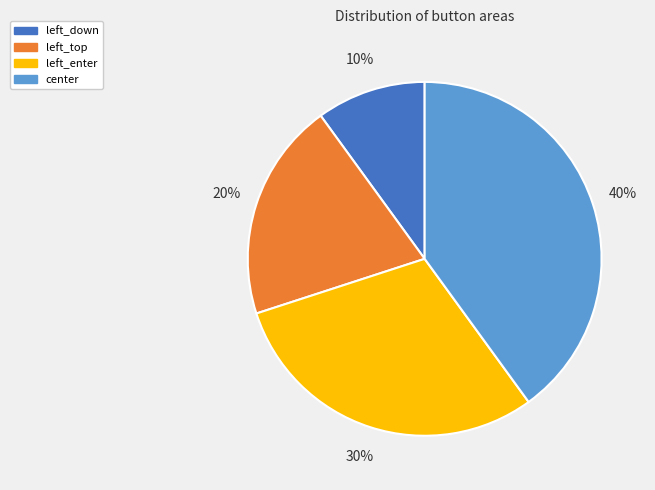

Rank the categories by value from lowest to highest.

left_down, left_top, left_enter, center